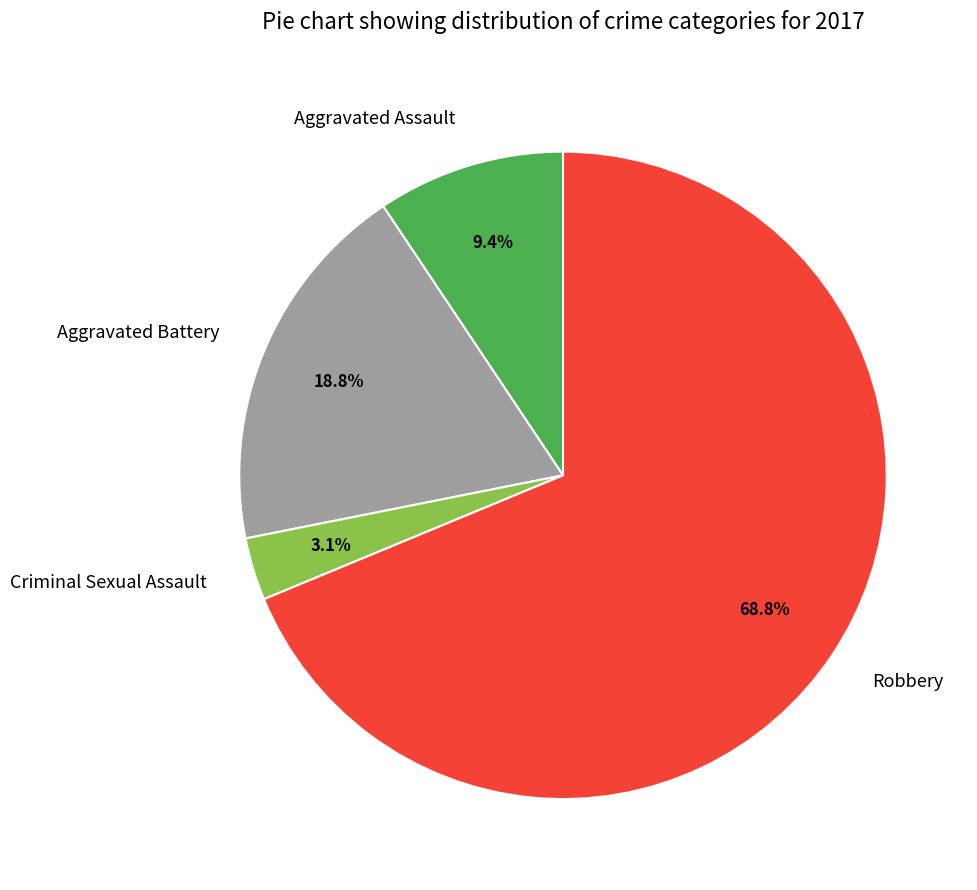

How many segments does this pie chart have?

4